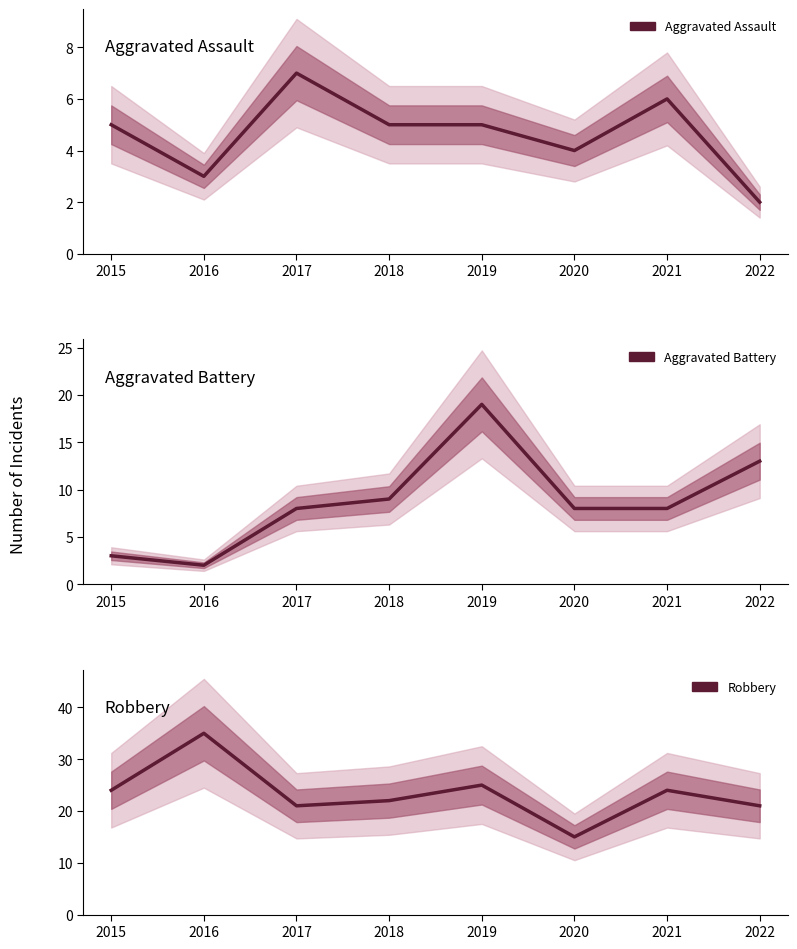

True or false: Aggravated Battery and Robbery cross at least once.

False